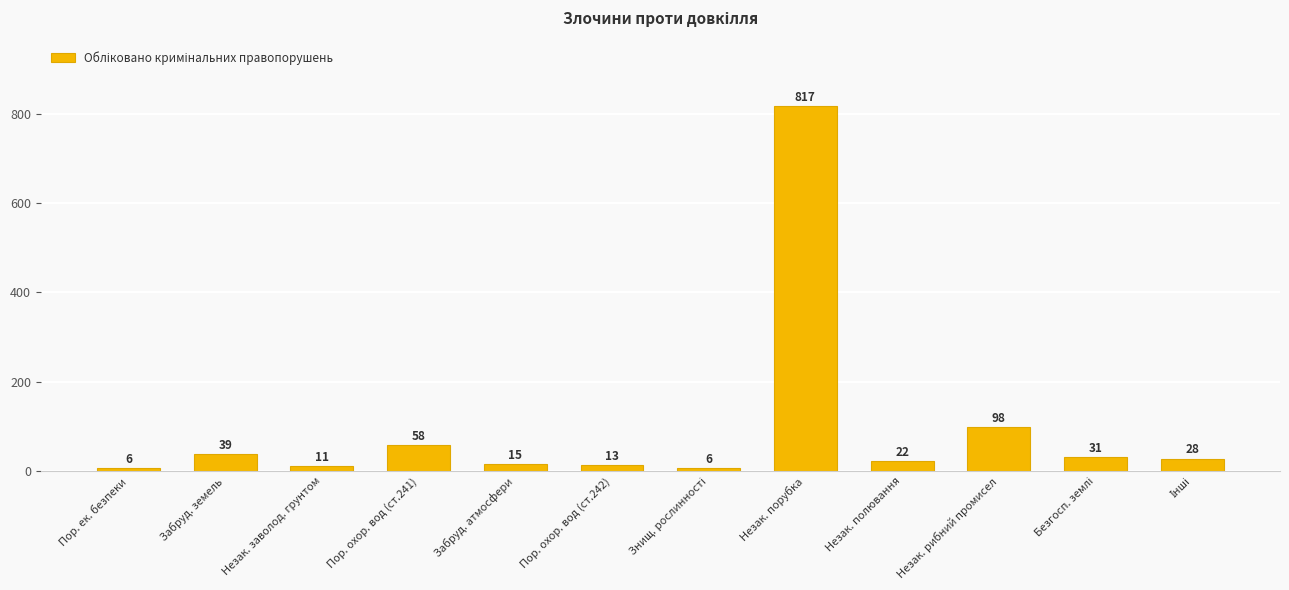

Reading left to right, extract all data points from this chart.

6	39	11	58	15	13	6	817	22	98	31	28